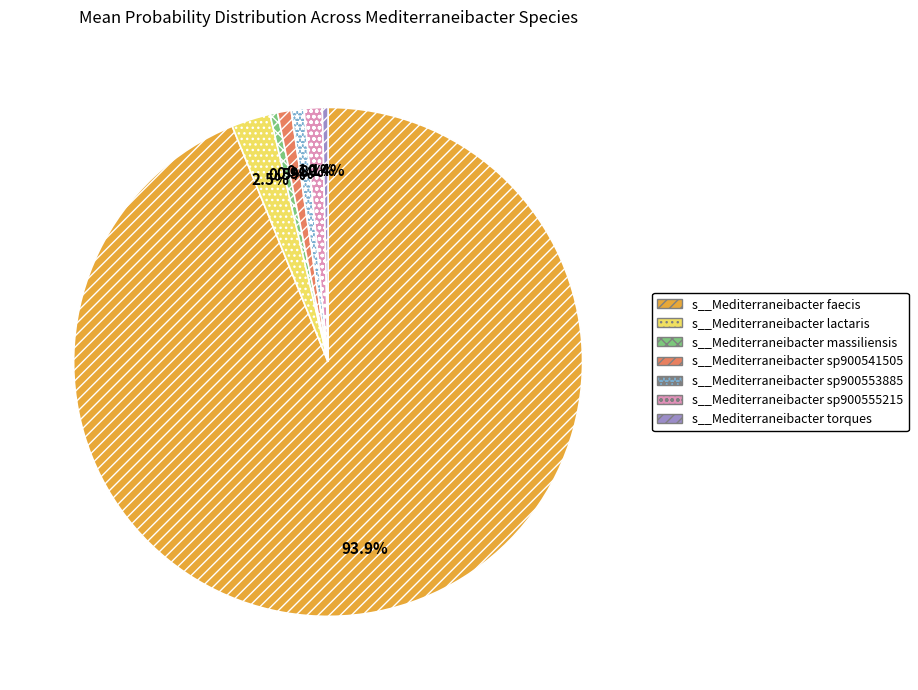

What is the total percentage of s__Mediterraneibacter massiliensis and s__Mediterraneibacter faecis?

94.3%